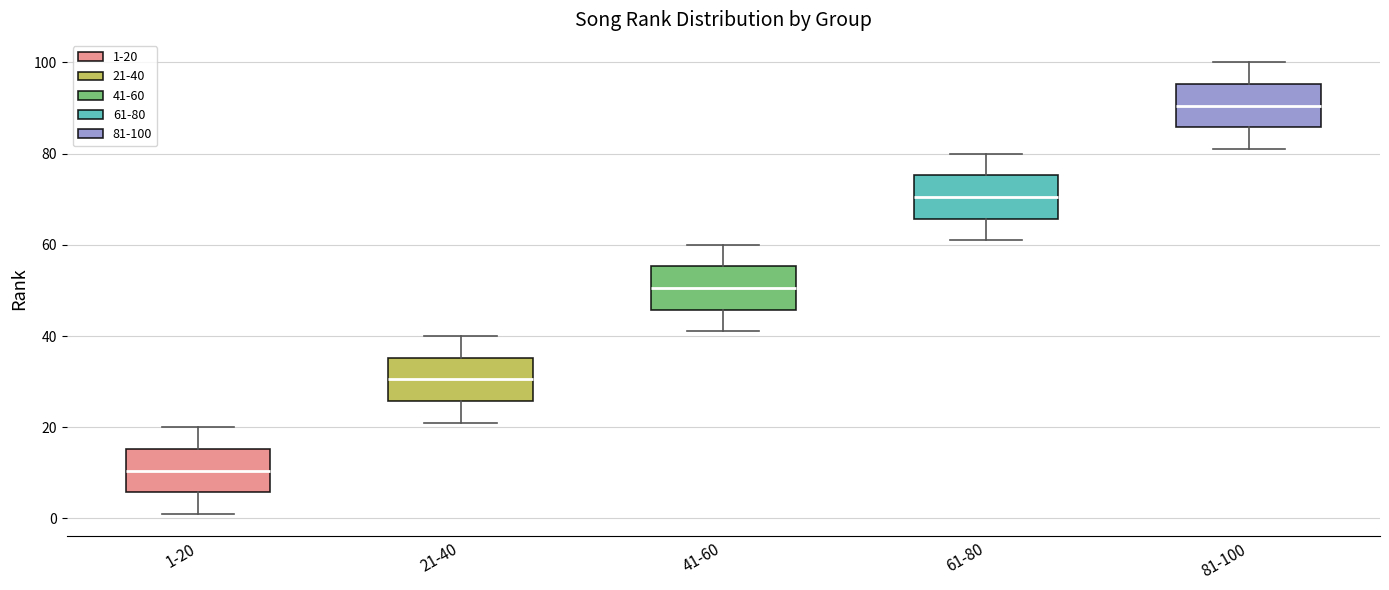

Reading left to right, read every box against the y-axis: the position of its median line, the range the box covers, and the ends of its whiskers. The values are not printed on the chart, so give them approximately, as read against the axis.

1-20: median 10, box 6 to 16, whiskers 2 to 20
21-40: median 30, box 26 to 36, whiskers 22 to 40
41-60: median 50, box 46 to 56, whiskers 42 to 60
61-80: median 70, box 66 to 76, whiskers 62 to 80
81-100: median 90, box 86 to 96, whiskers 82 to 100